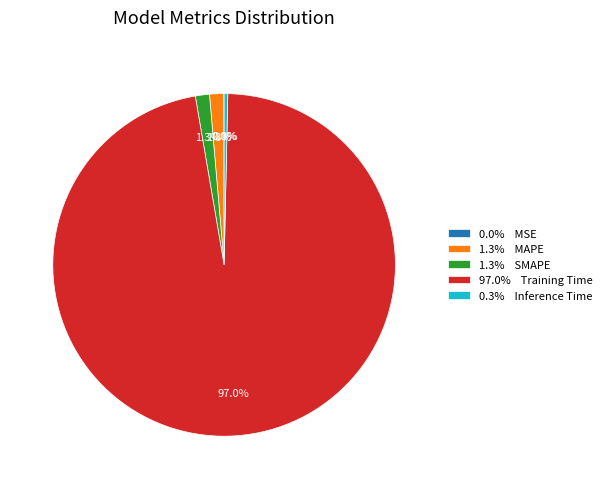

To the nearest percent, what is the average slice percentage?

20%